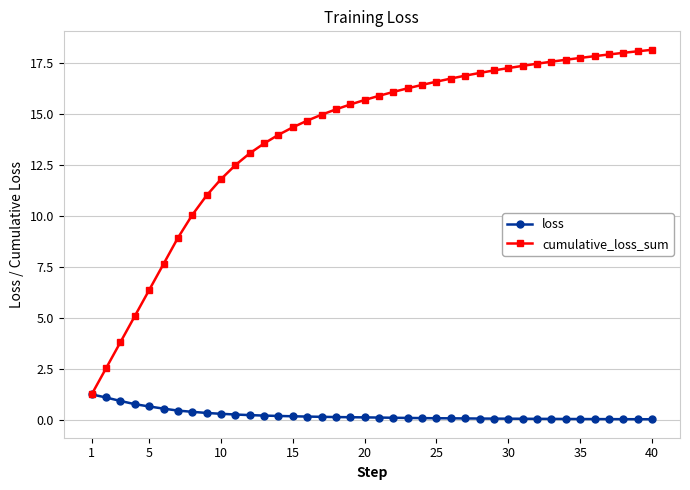

What is the difference between the second highest and second lowest values in the cumulative_loss_sum series?

15.5